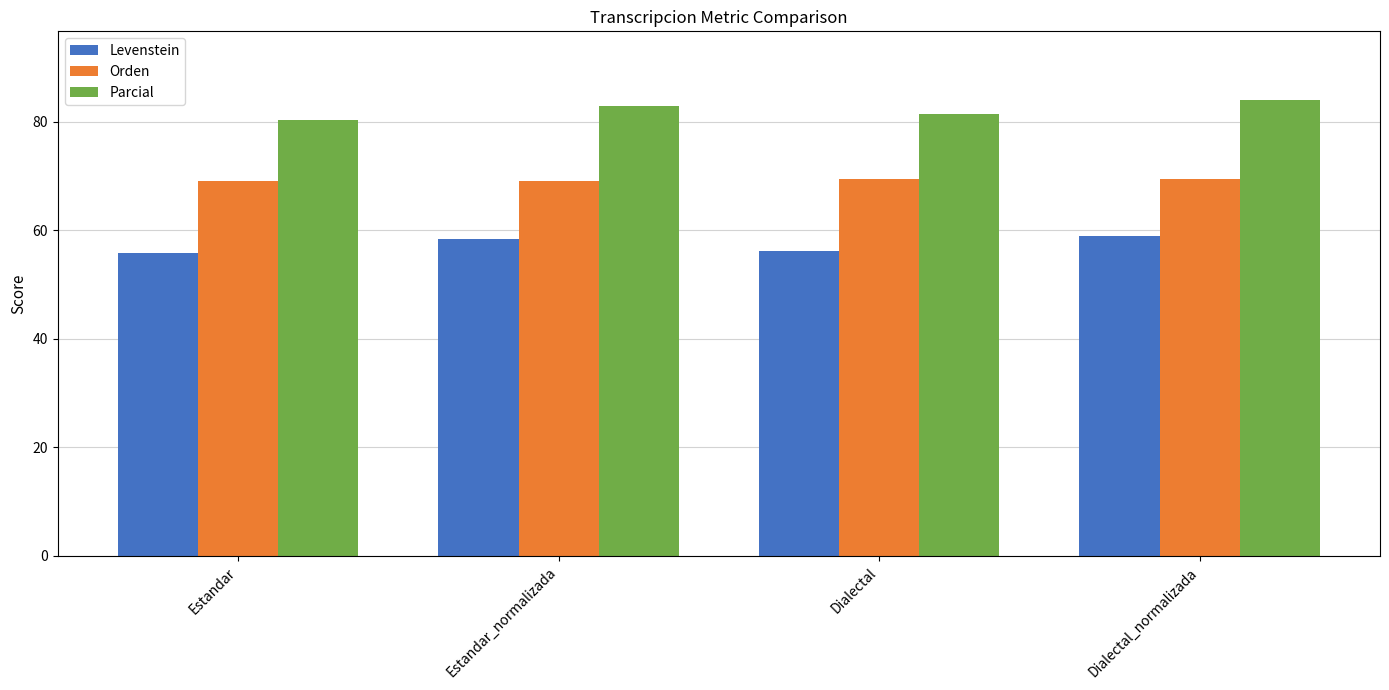

Where does the Parcial series first go above 82?

Estandar_normalizada